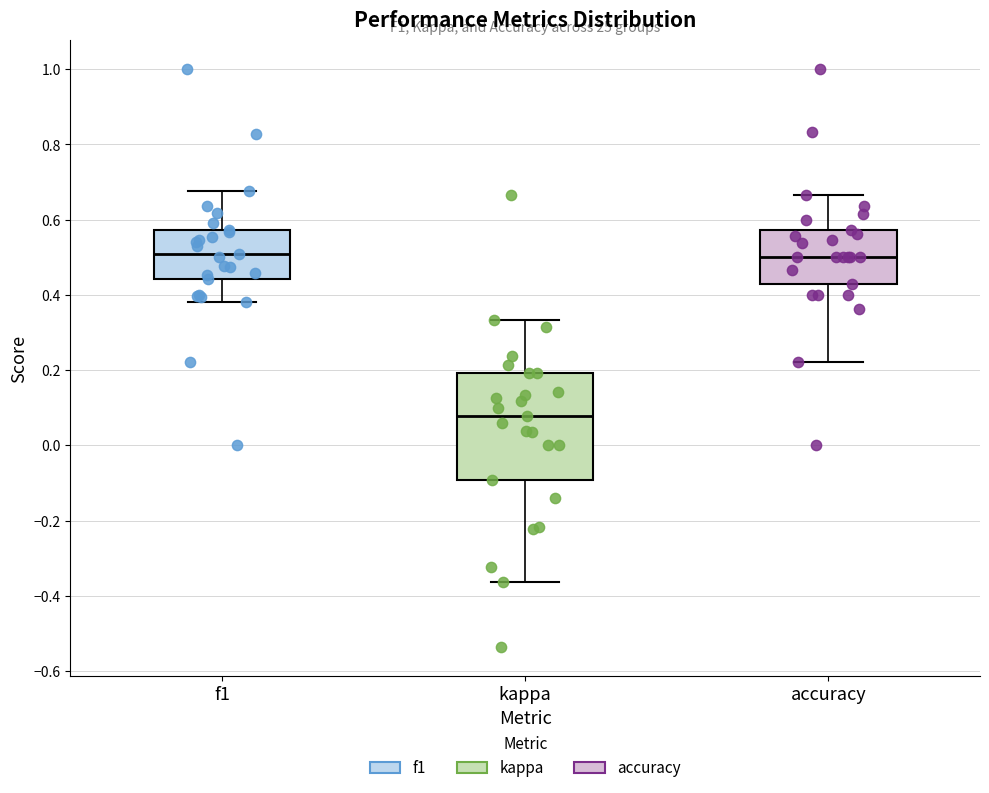

Where is the upper edge of the box for accuracy on the y-axis? The values are not printed on the chart, so give them approximately, as read against the axis.

0.58